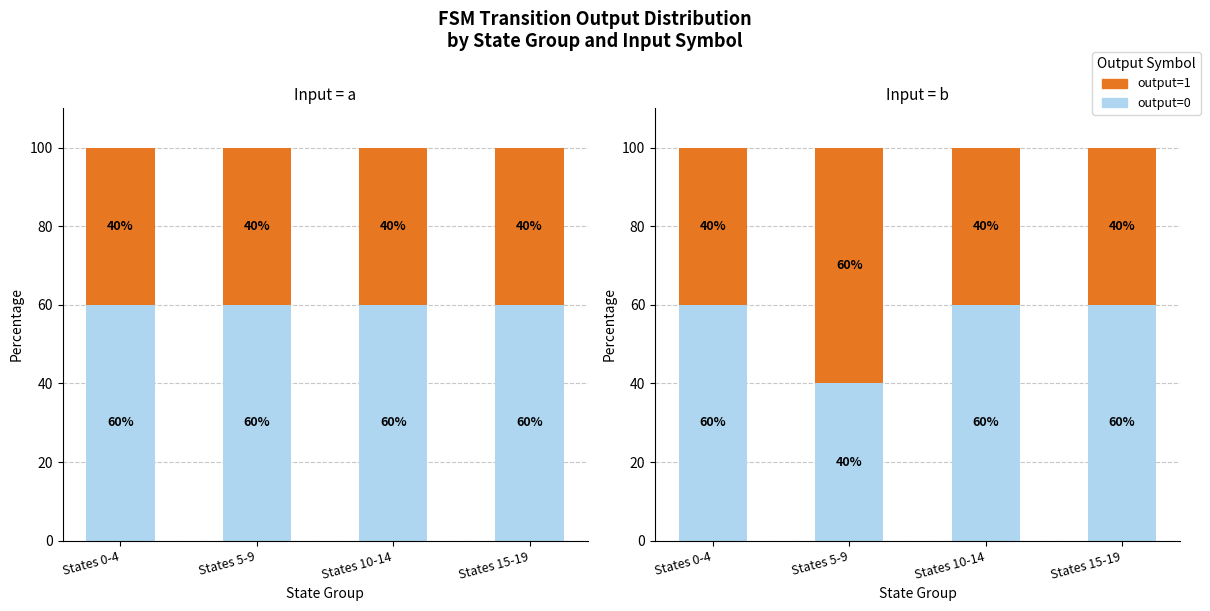

At which category does the chart reach its peak across all series?

States 0-4